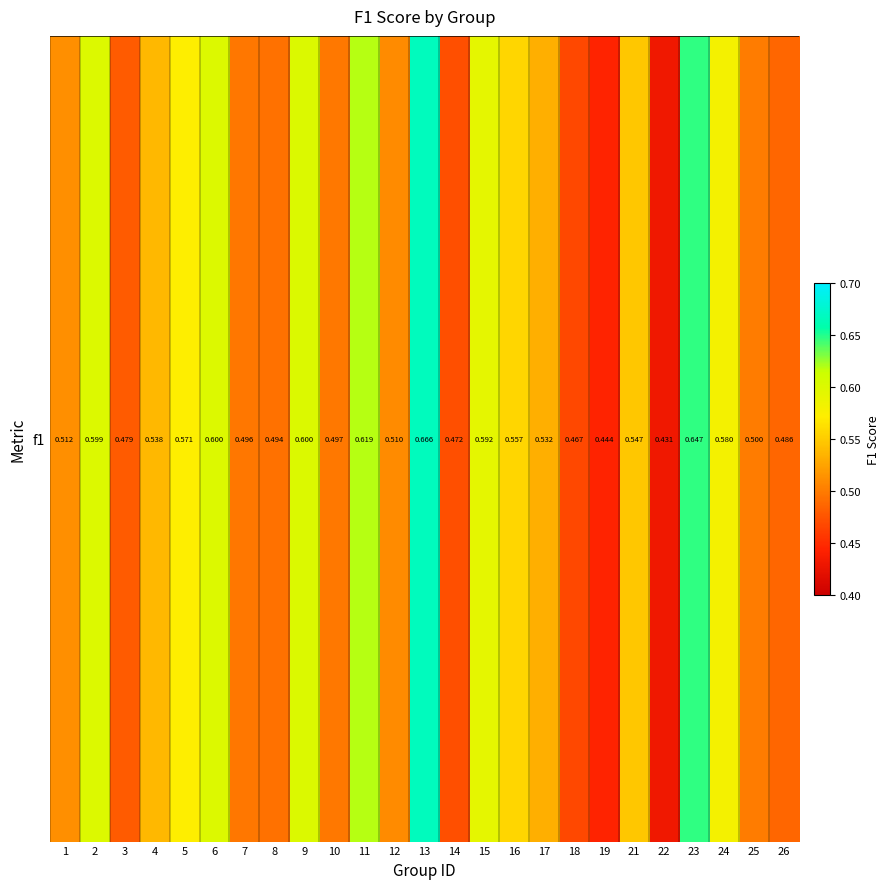

Which has a higher value, 13 or 10?

13